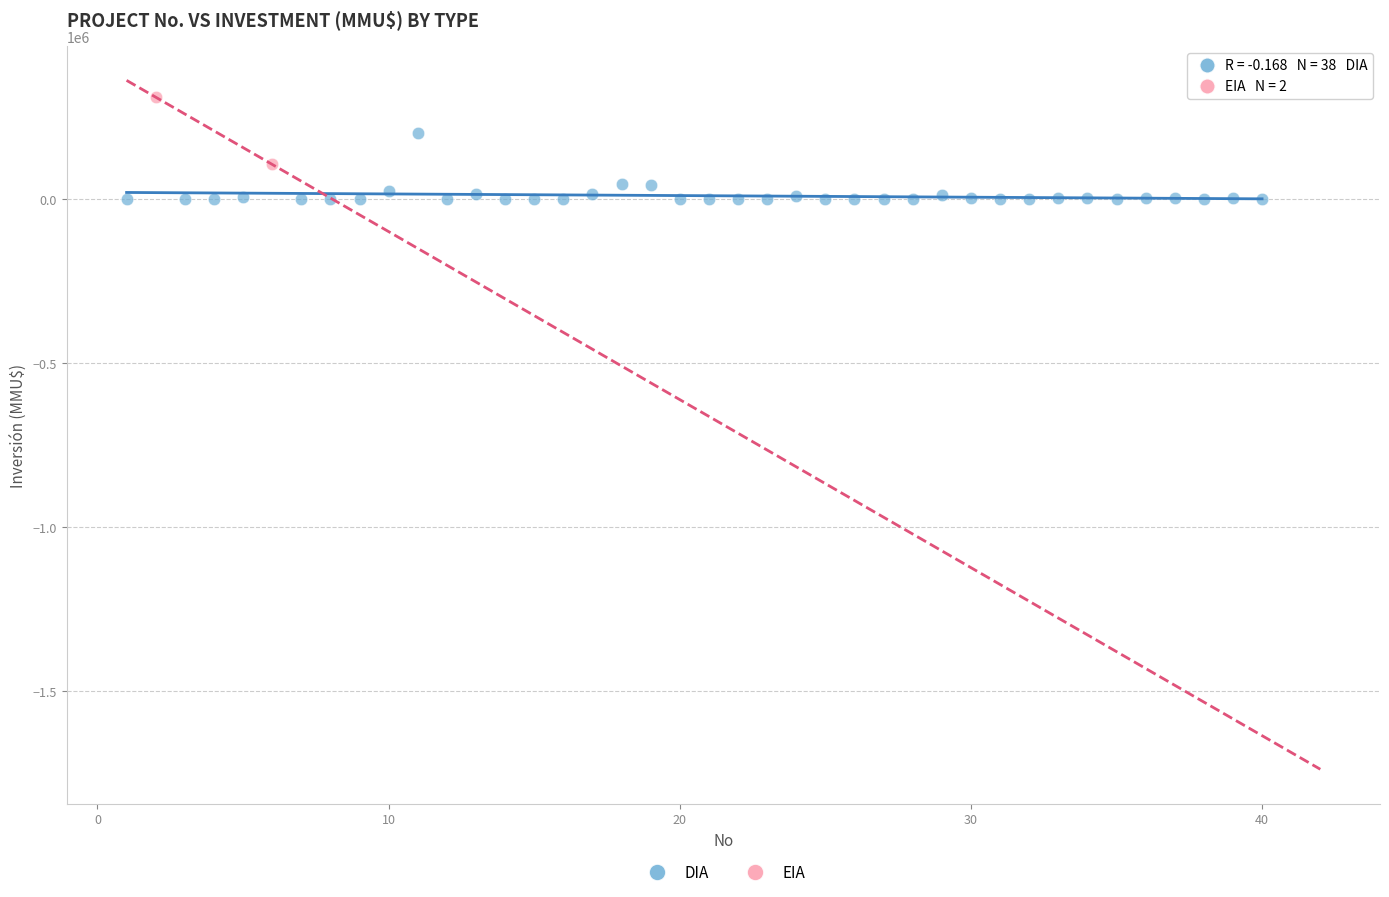

What are all the series names shown in the legend?

DIA, EIA